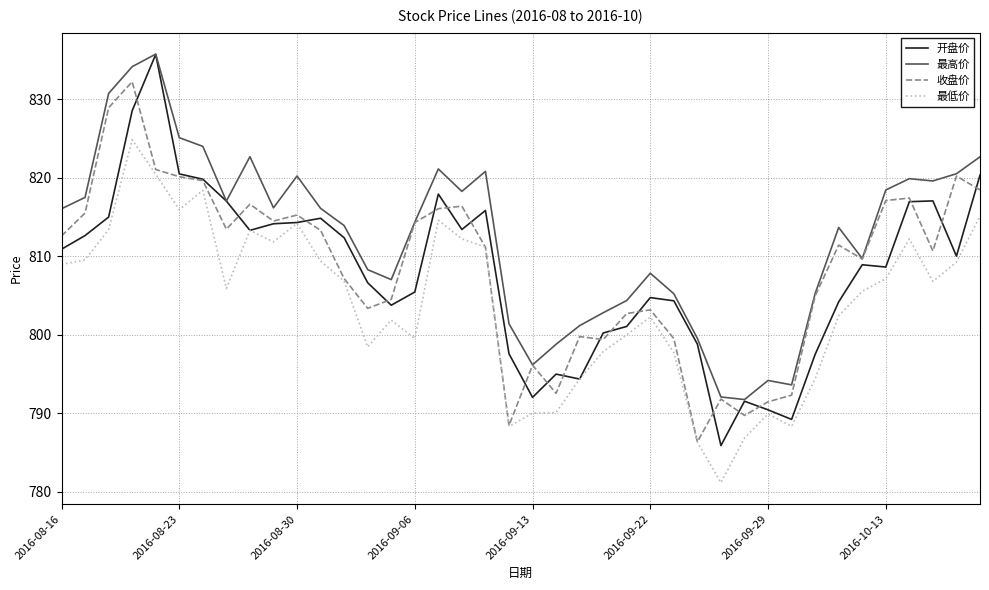

What is the minimum value shown in the chart?

781.2